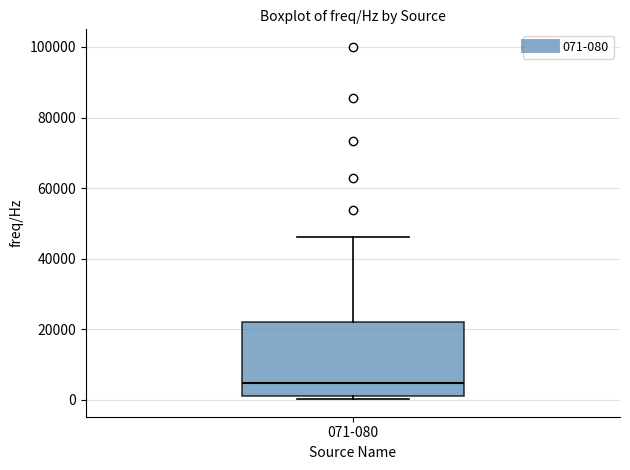

Transcribe this box plot: give where the median line is, the range the box spans, and where the two whiskers end, as read against the y-axis. The values are not printed on the chart, so give them approximately, as read against the axis.

median 4000, box 2000 to 22000, whiskers 0 to 46000